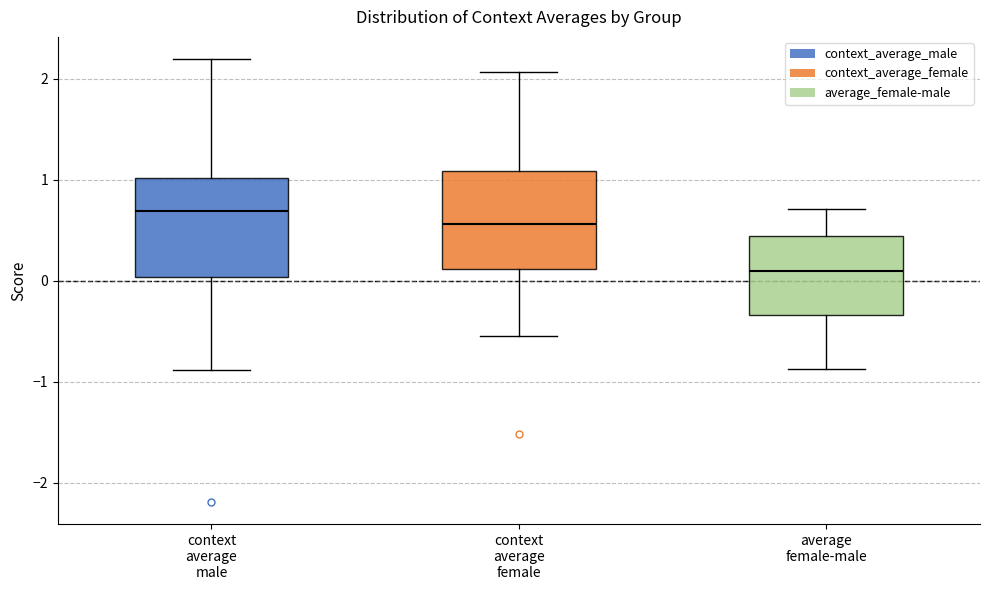

Reading left to right, transcribe this box plot: for each box, give where its median line is, the range the box spans, and where its two whiskers end, as read against the y-axis. The values are not printed on the chart, so give them approximately, as read against the axis.

context average male: median 0.7, box 0.0 to 1.0, whiskers -0.9 to 2.2
context average female: median 0.6, box 0.1 to 1.1, whiskers -0.5 to 2.1
average female-male: median 0.1, box -0.3 to 0.4, whiskers -0.9 to 0.7